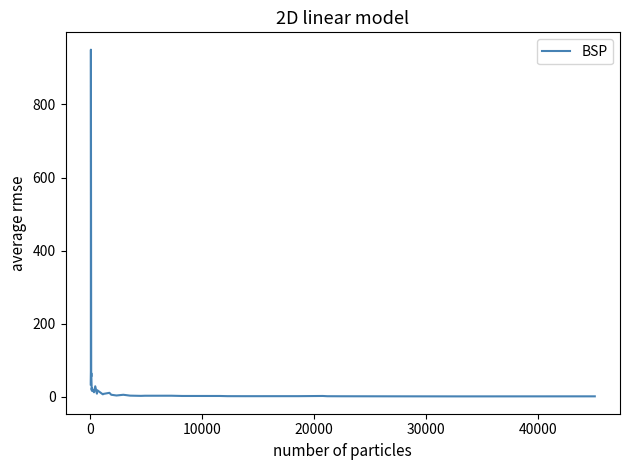

What is the maximum value shown in the chart?

950.0